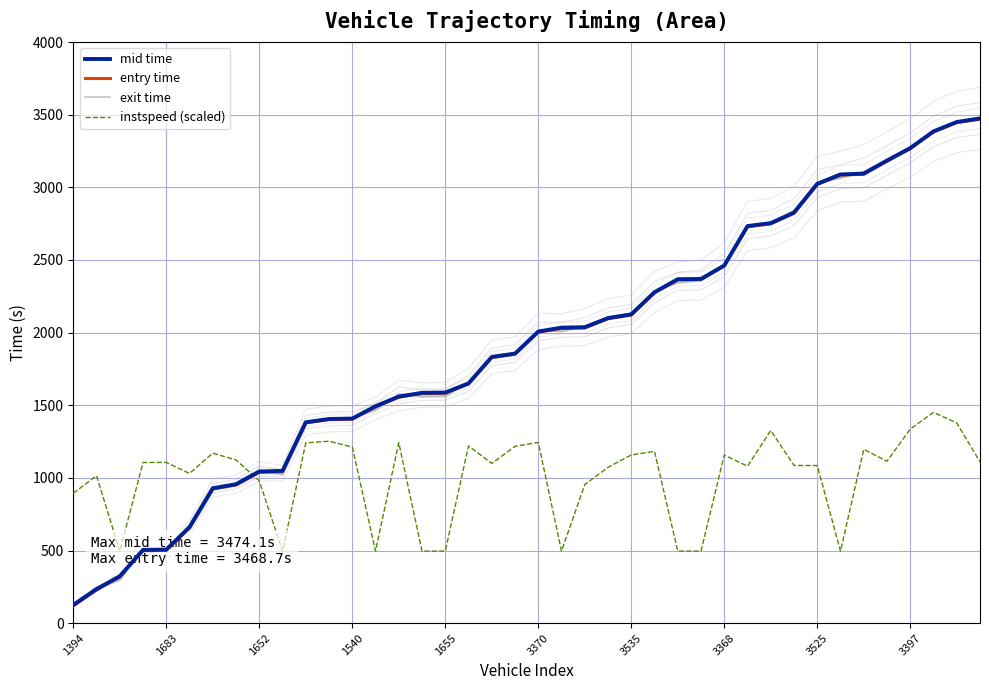

What is the difference between the instspeed (scaled) values at 37 and 19?

234.7